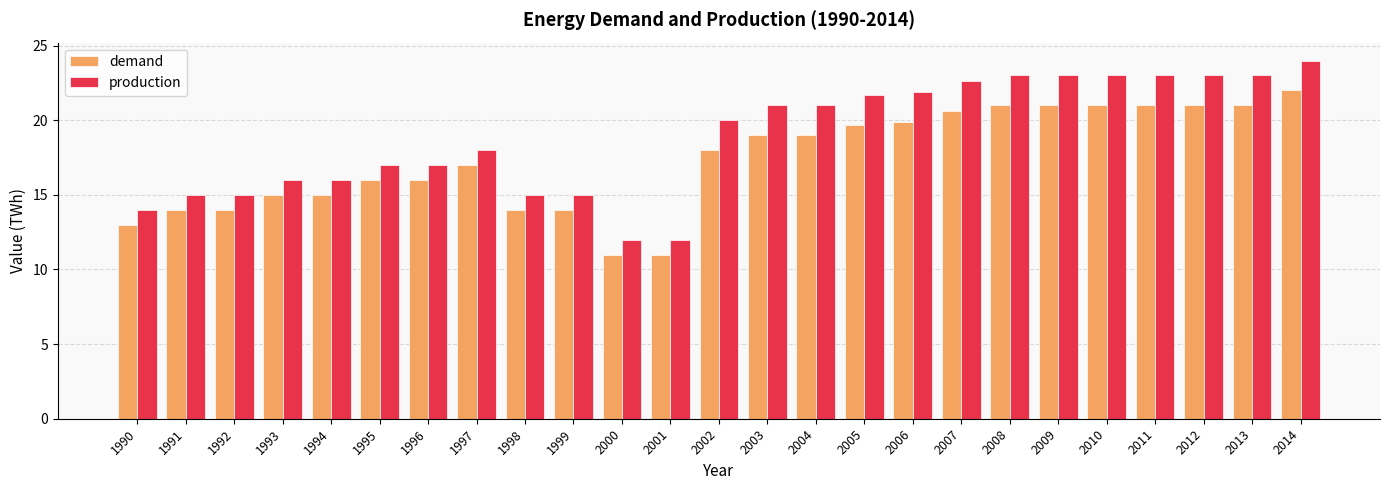

What is the value of the demand bar at the 1st from the left?

13.0